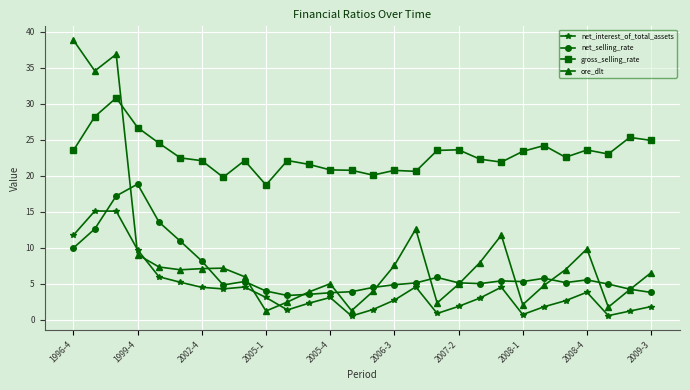

Which series has the largest total across all categories?

gross_selling_rate